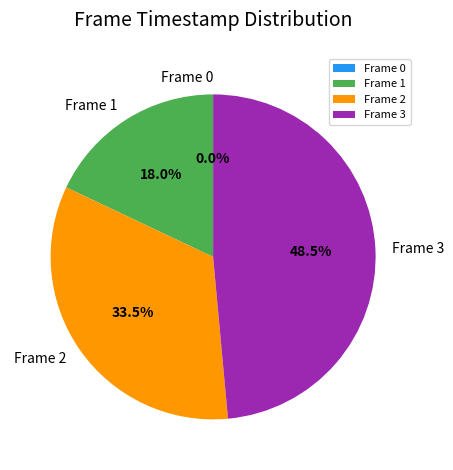

How many slices are in this pie chart?

4